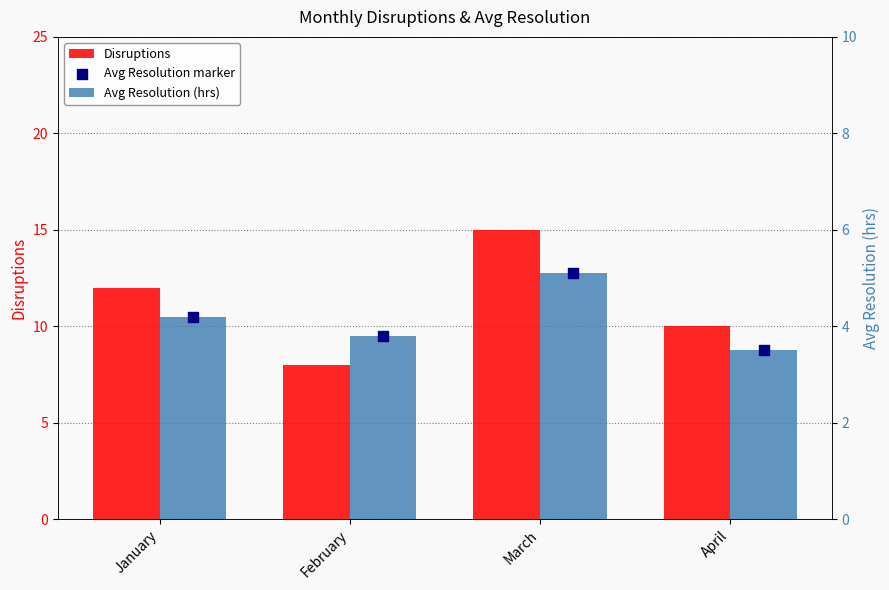

What are all the series names shown in the legend?

Disruptions, Avg Resolution (hrs), Avg Resolution marker